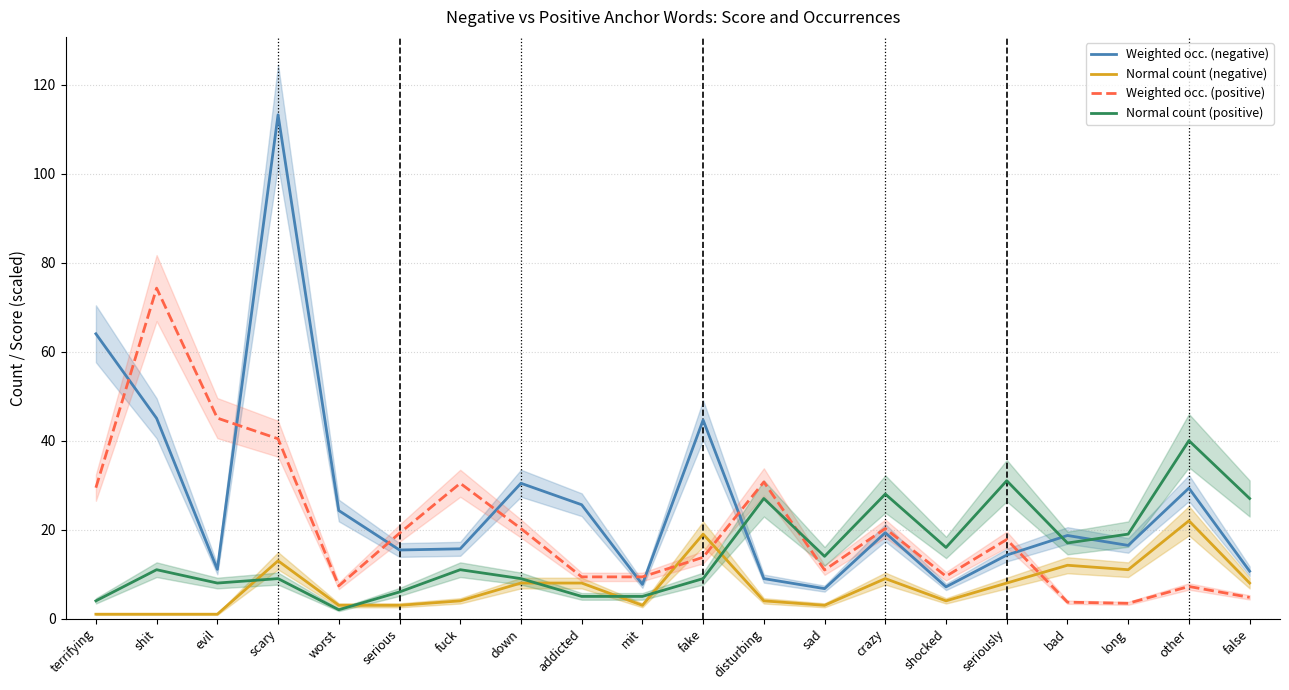

Between which two adjacent categories do Normal count (negative) and Normal count (positive) first intersect?

evil and scary